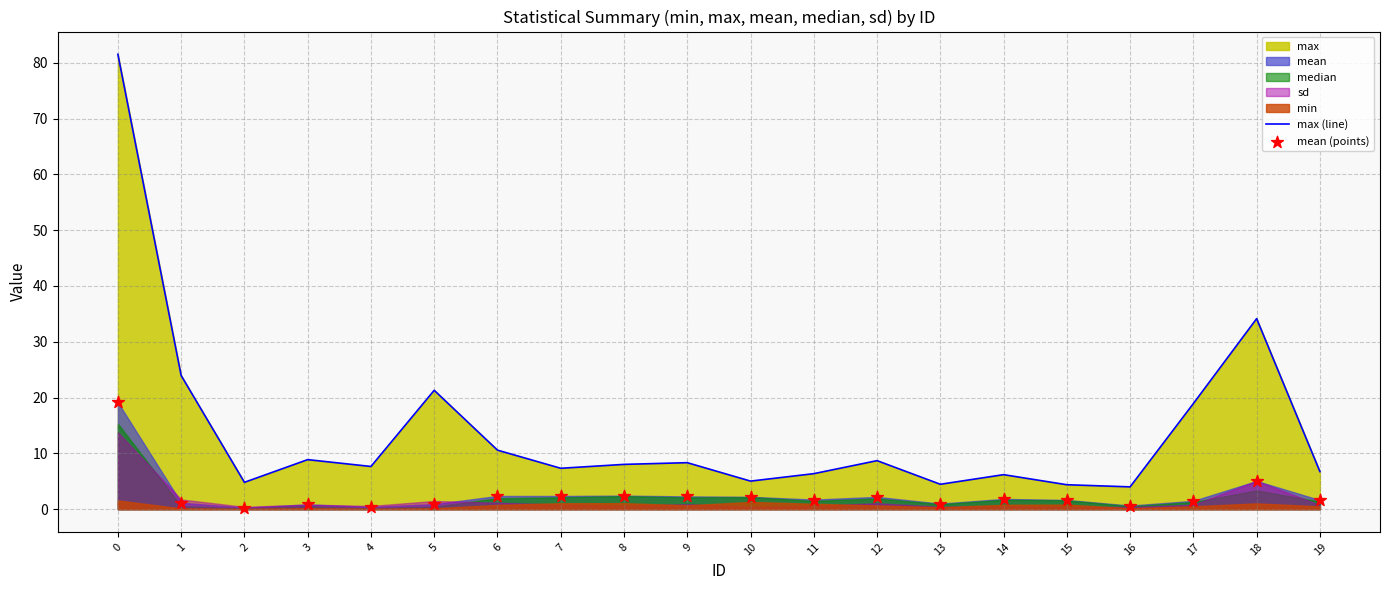

Which series has the largest total across all categories?

max (line)